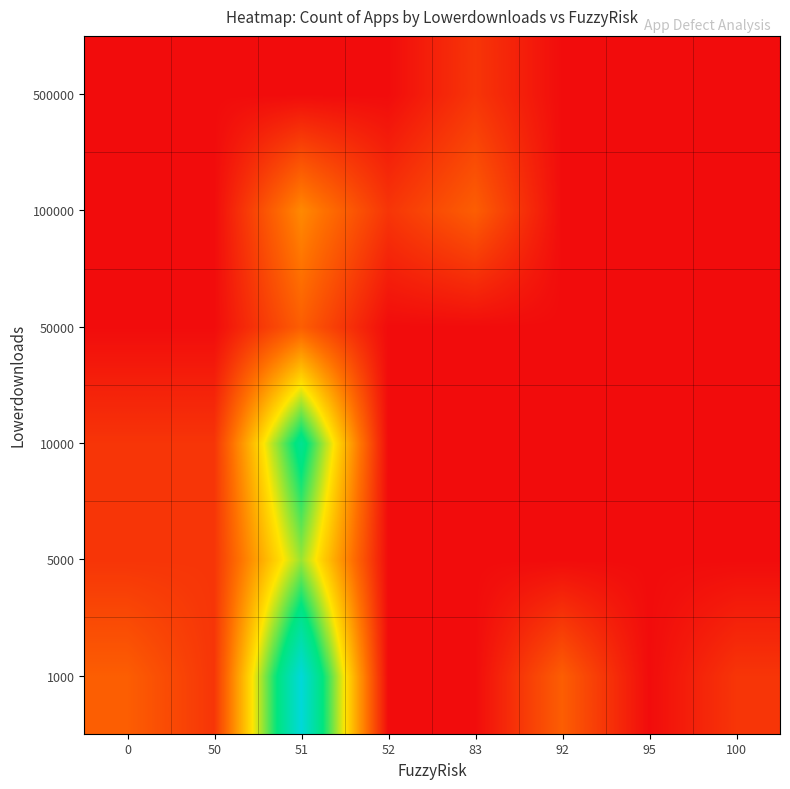

At 92, list the series in order from smallest to largest.

5000, 10000, 50000, 100000, 500000, 1000